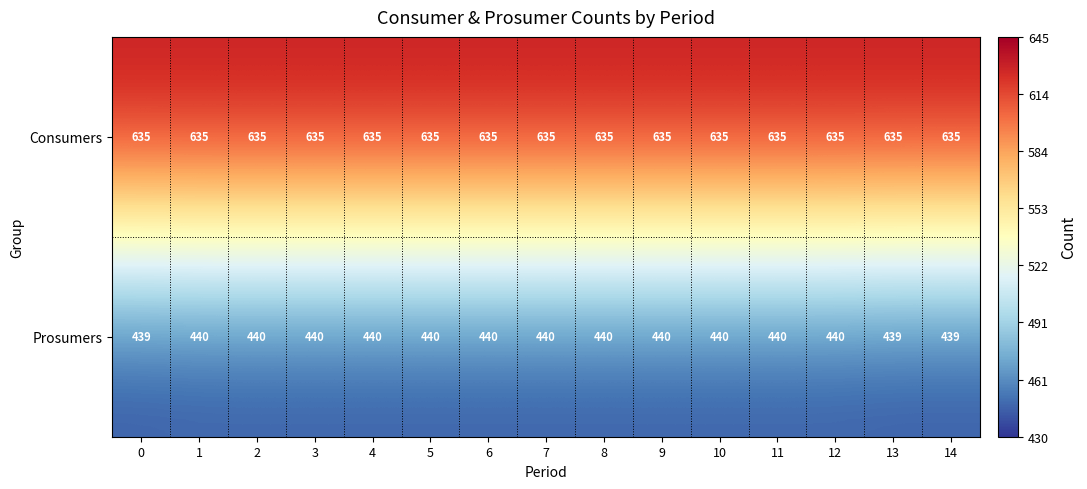

Is the value of Consumers at 14 greater than the value of Prosumers at 6?

Yes